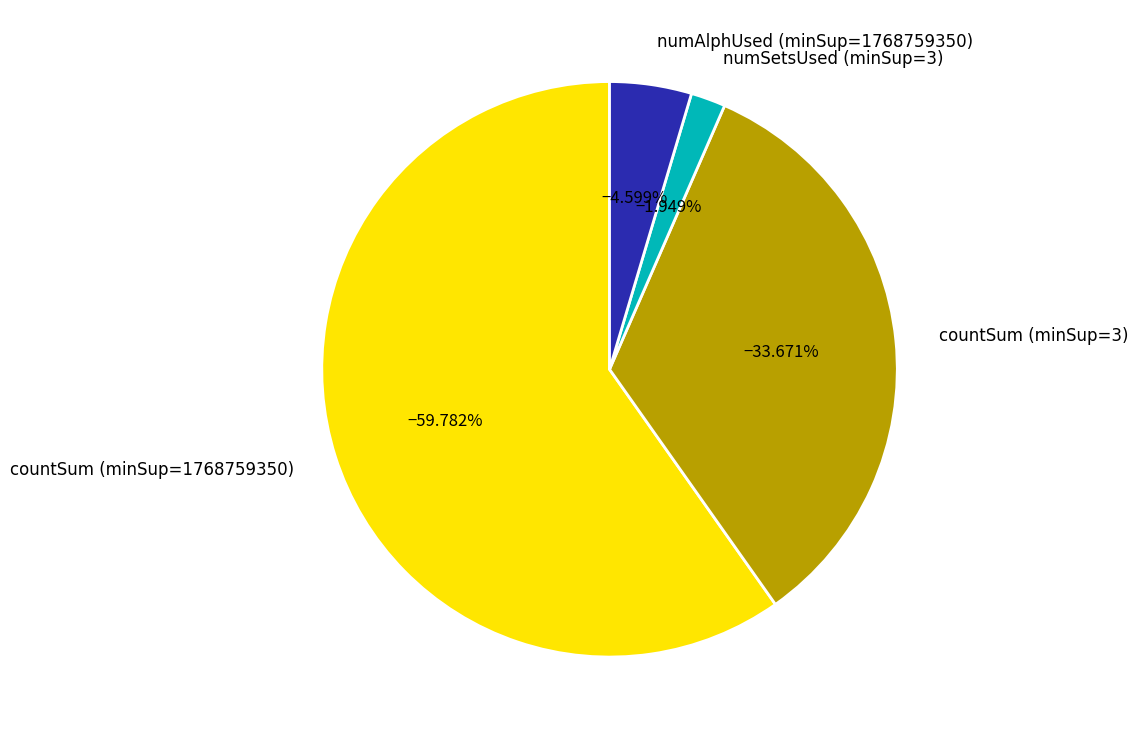

How many slices are in this pie chart?

4